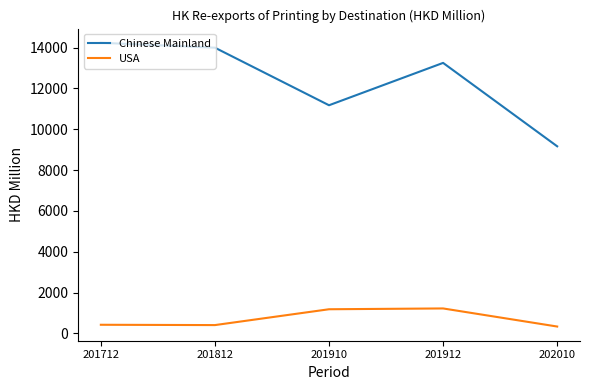

List the series in order of their peak value, highest first.

Chinese Mainland, USA